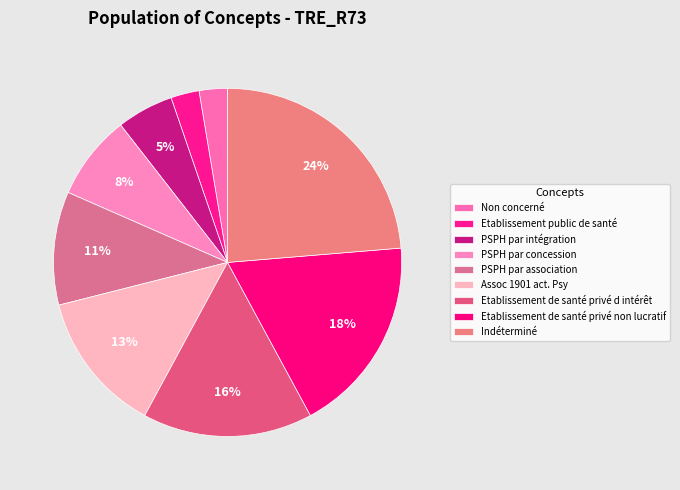

Which slice is the largest?

Indéterminé